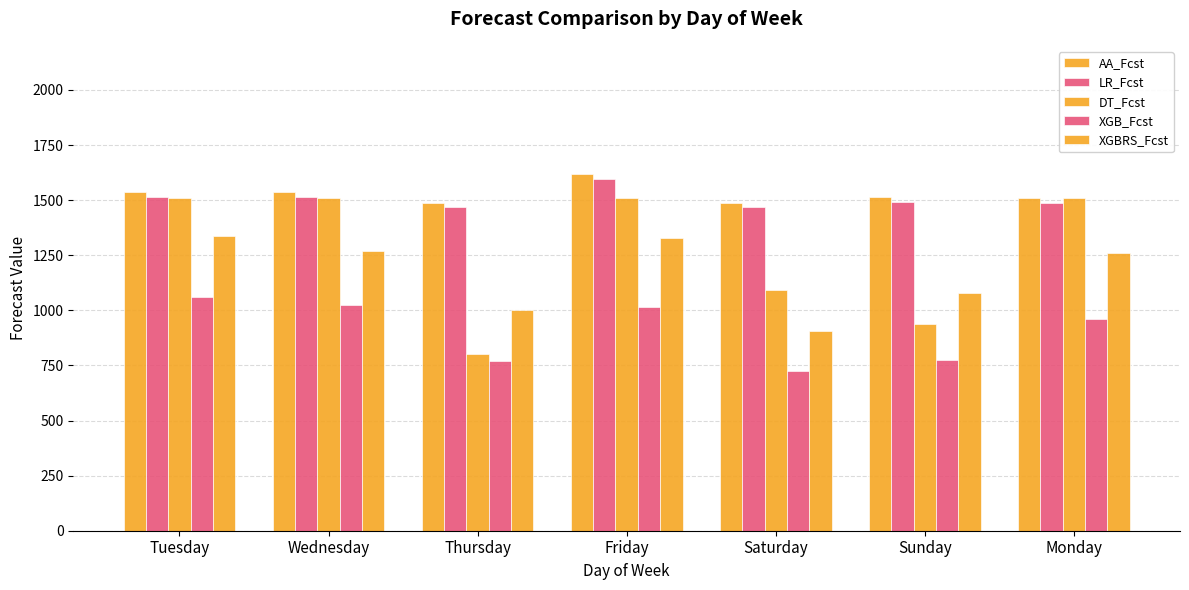

At which label does AA_Fcst first exceed 1513?

Tuesday